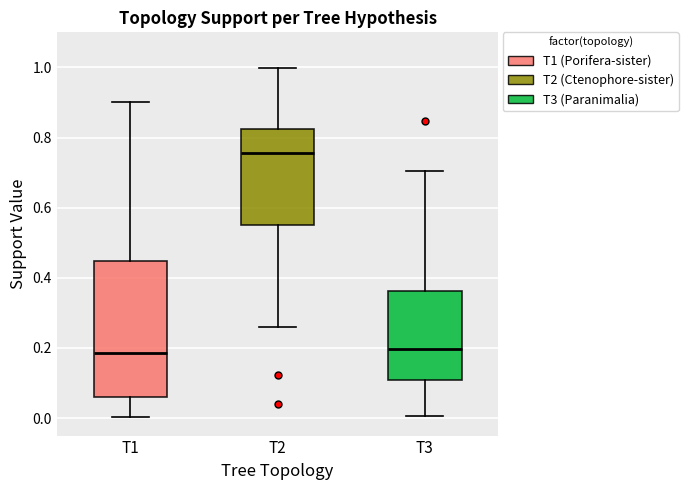

Reading left to right, transcribe this box plot: for each box, give where its median line is, the range the box spans, and where its two whiskers end, as read against the y-axis. The values are not printed on the chart, so give them approximately, as read against the axis.

T1: median 0.18, box 0.06 to 0.44, whiskers 0.00 to 0.90
T2: median 0.76, box 0.56 to 0.82, whiskers 0.26 to 1.00
T3: median 0.20, box 0.10 to 0.36, whiskers 0.00 to 0.70